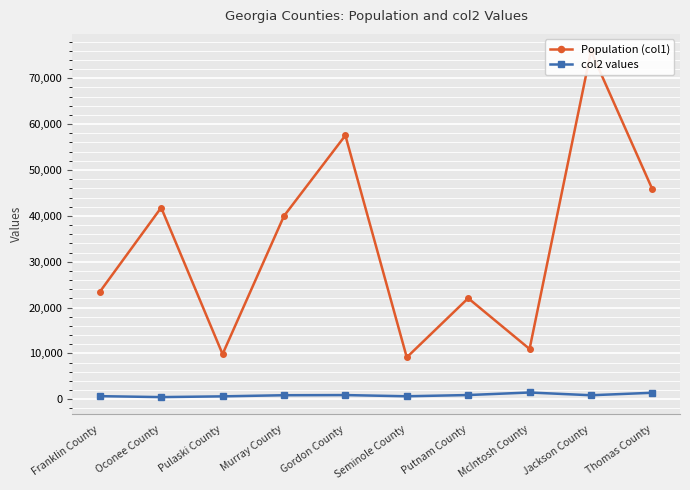

Rank the series by their maximum value, from lowest to highest.

col2 values, Population (col1)